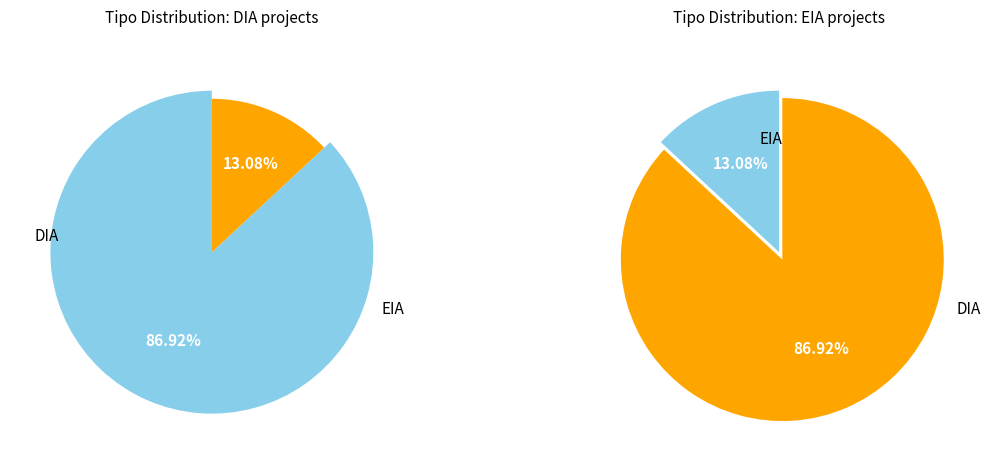

How many segments does this pie chart have?

2